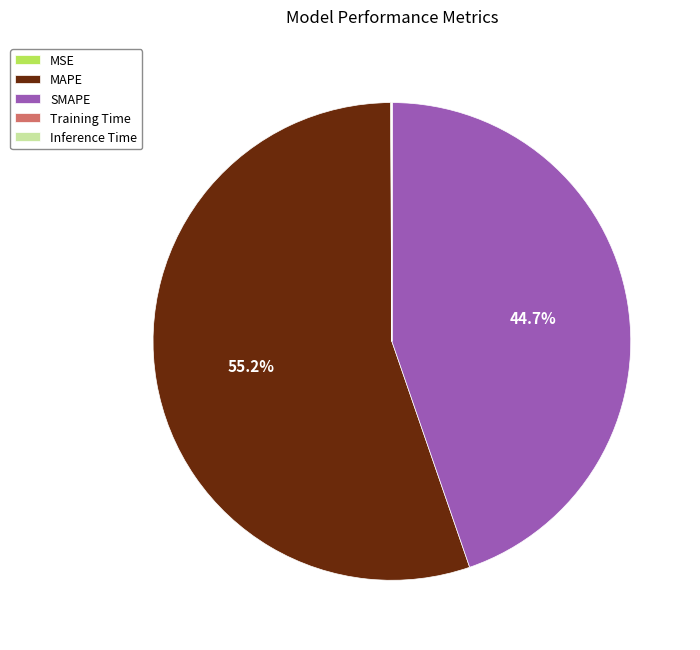

What is the largest slice in the pie chart?

MAPE